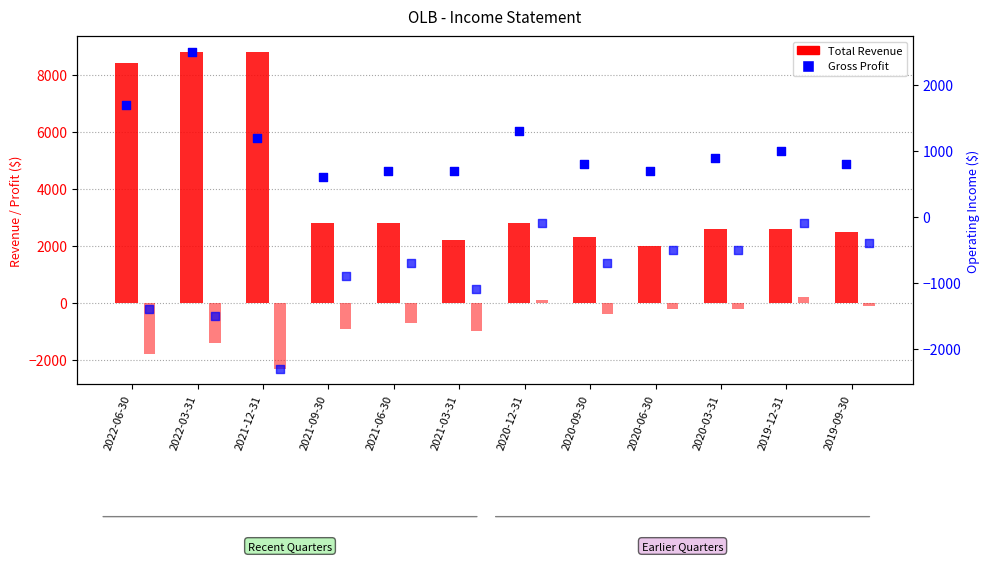

Which series has the largest total across all categories?

Total Revenue